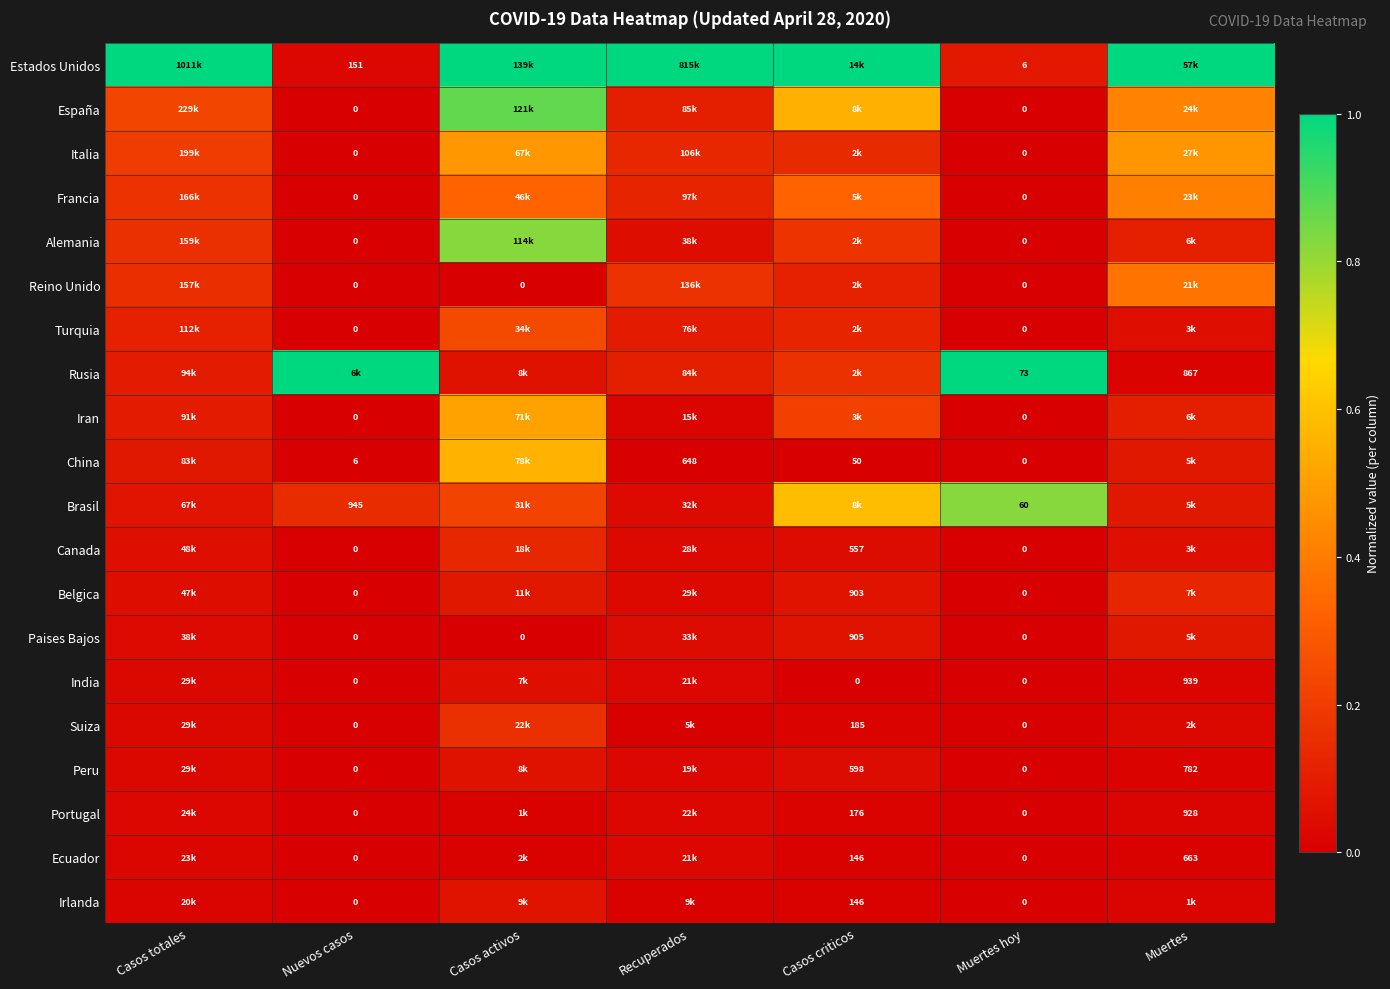

At which label is Peru closest to 0?

Nuevos casos